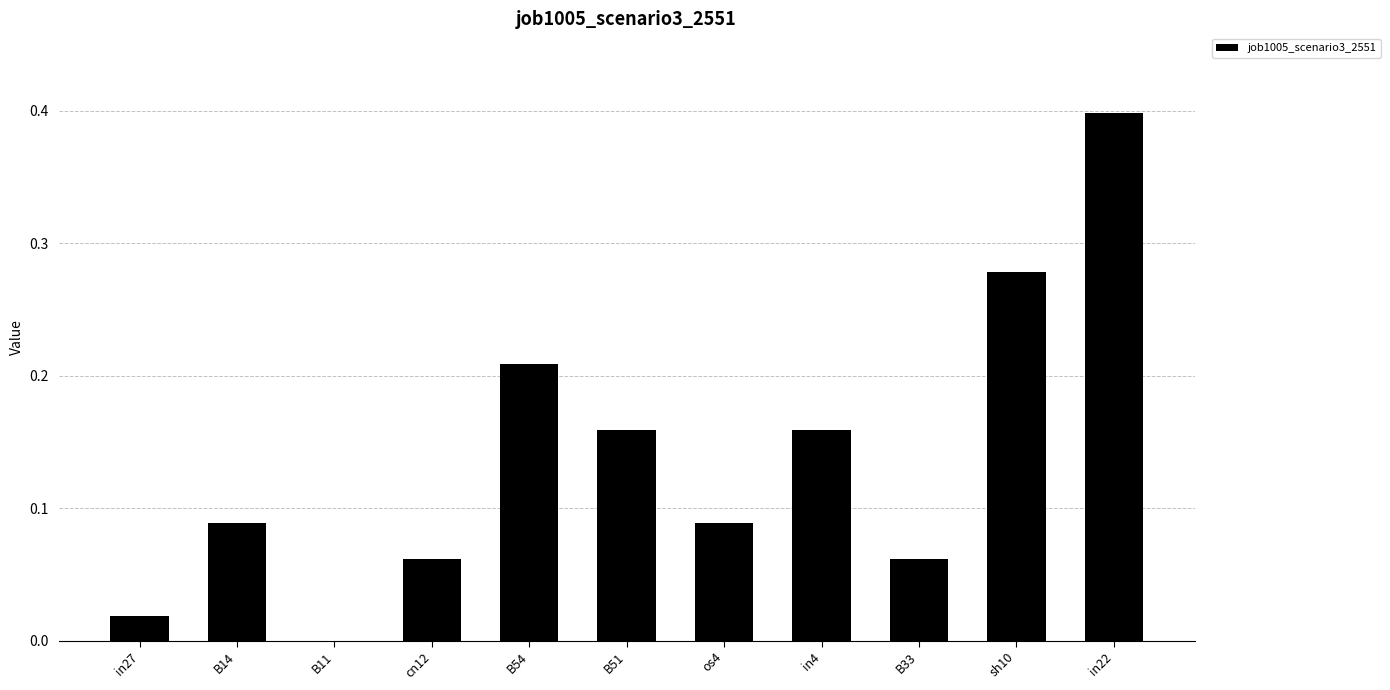

Is it true that the value at in27 is 0.0?

True